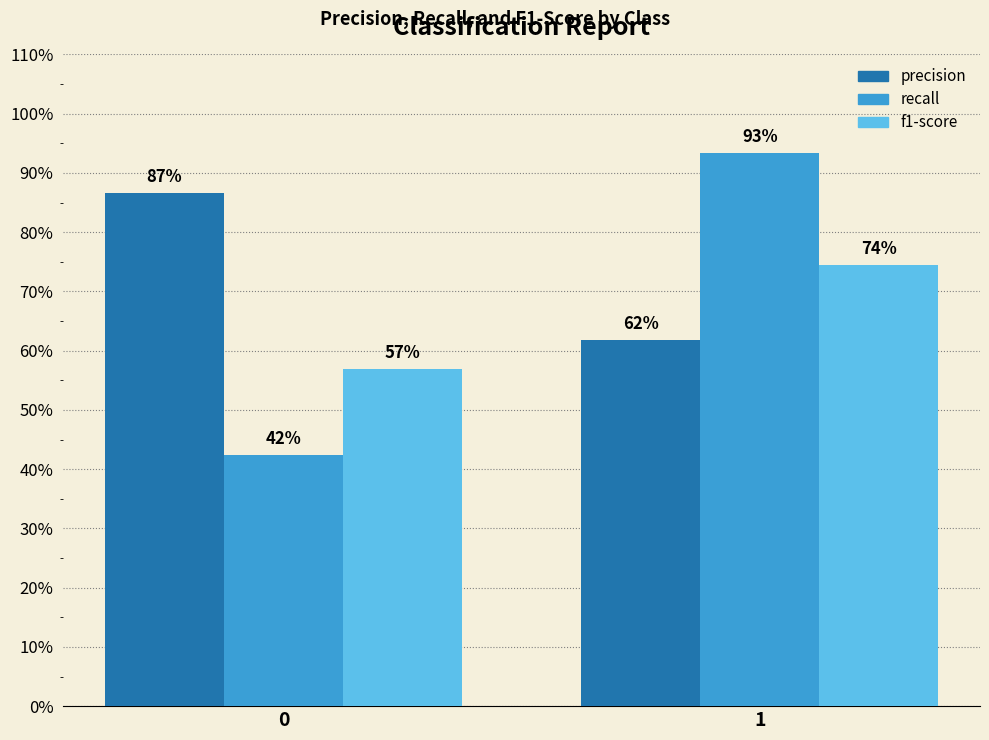

Does the chart contain any negative values?

No